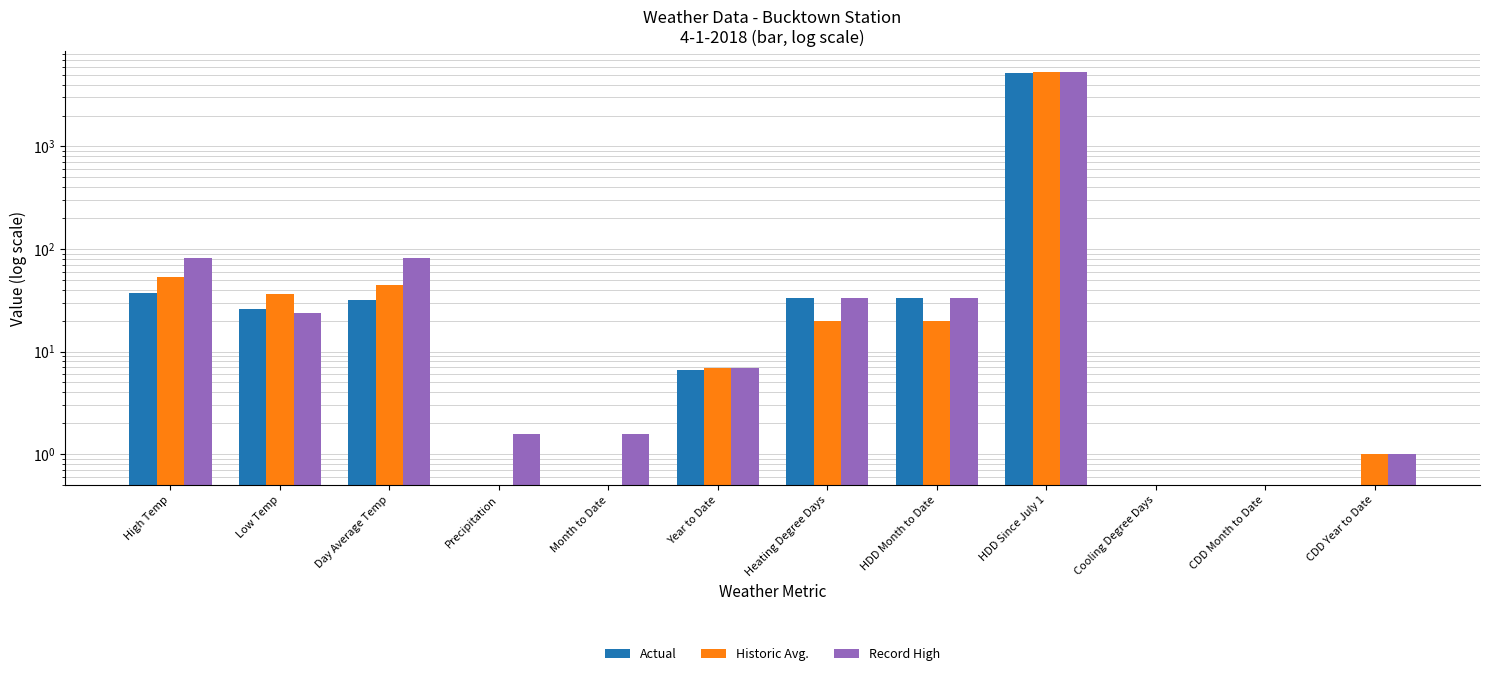

Reading left to right, transcribe all the data shown in this chart.

Actual: 37.0	26.0	32.0	0.5	0.5	6.6	33.0	33.0	5164.0	0.5	0.5	0.5
Historic Avg.: 53.0	36.0	45.0	0.5	0.5	6.8	20.0	20.0	5343.0	0.5	0.5	1.0
Record High: 82.0	24.0	82.0	1.6	1.6	6.8	33.0	33.0	5343.0	0.5	0.5	1.0